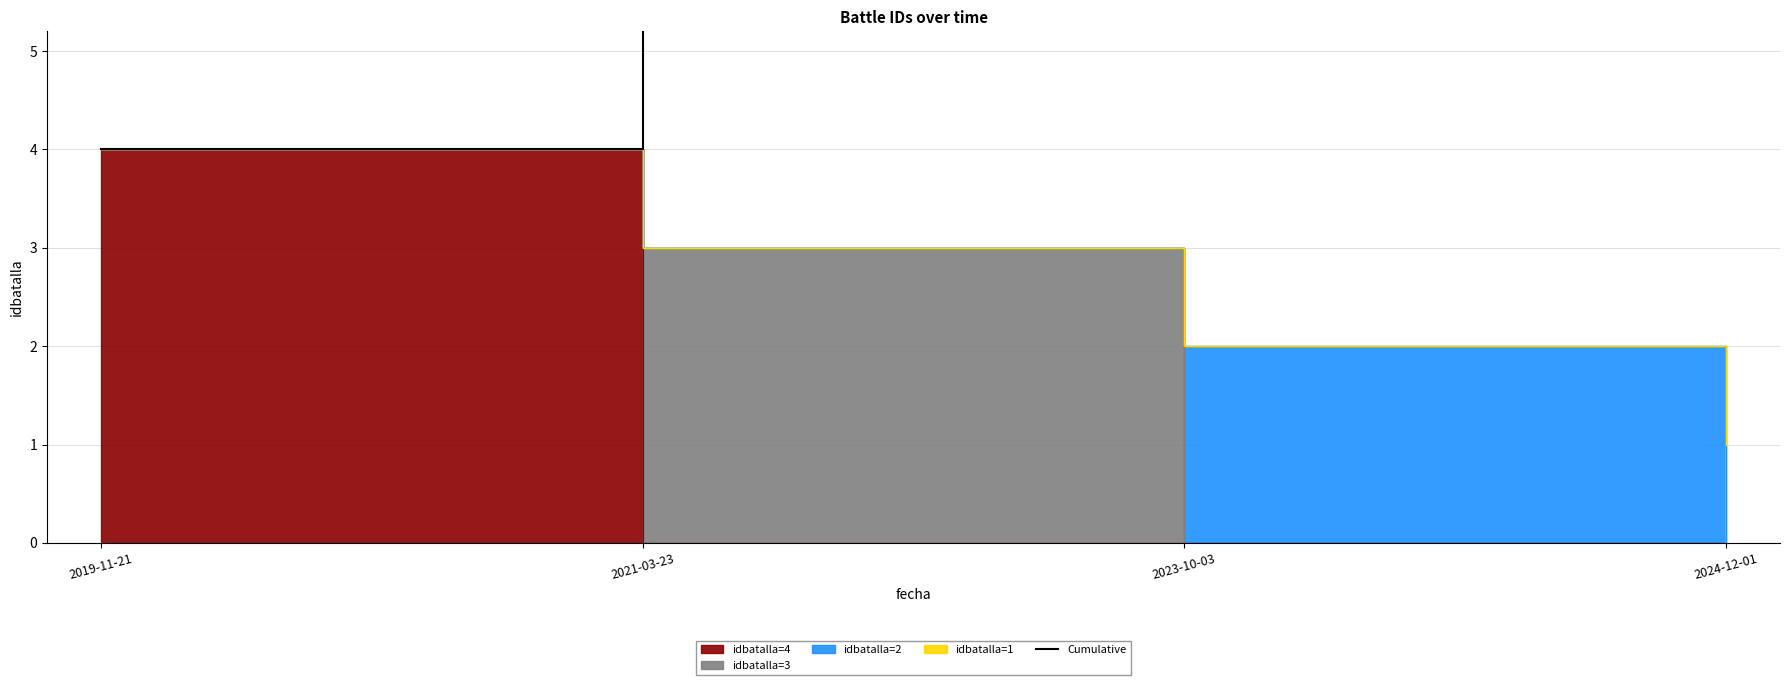

Does the chart display data point markers on the line(s)?

No